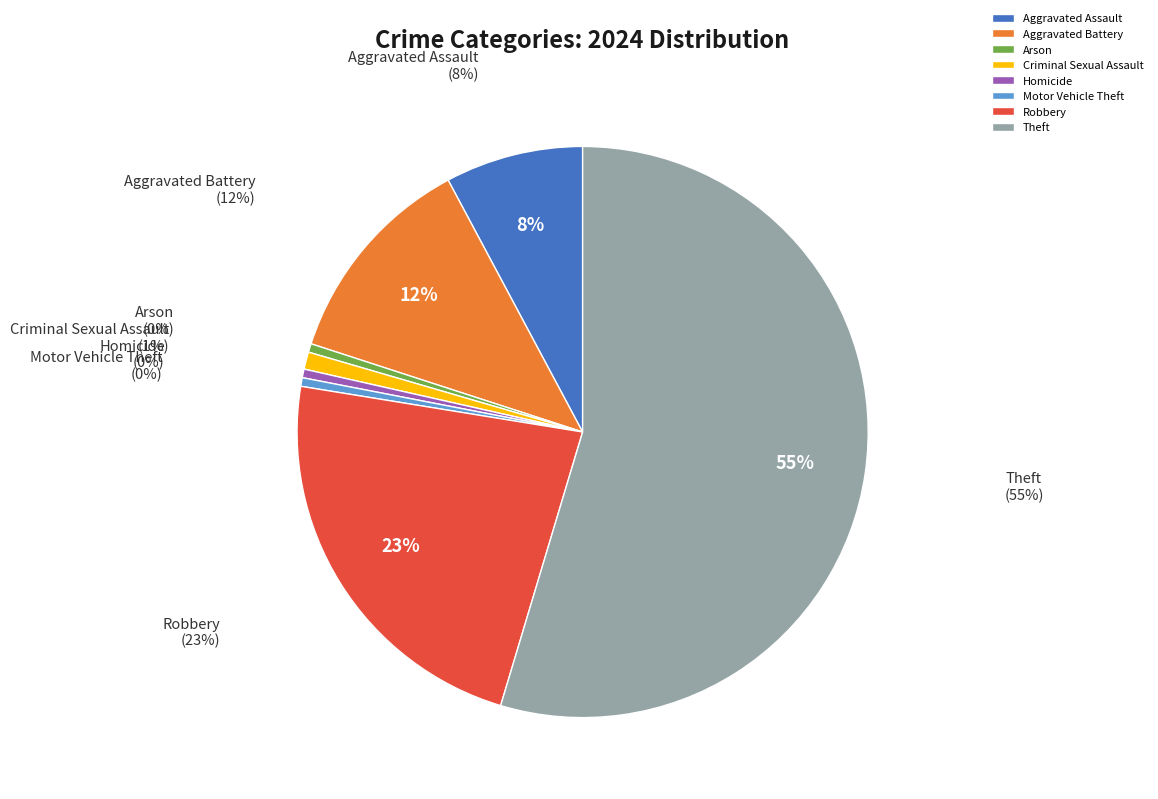

What is the smallest slice in the pie chart?

Arson